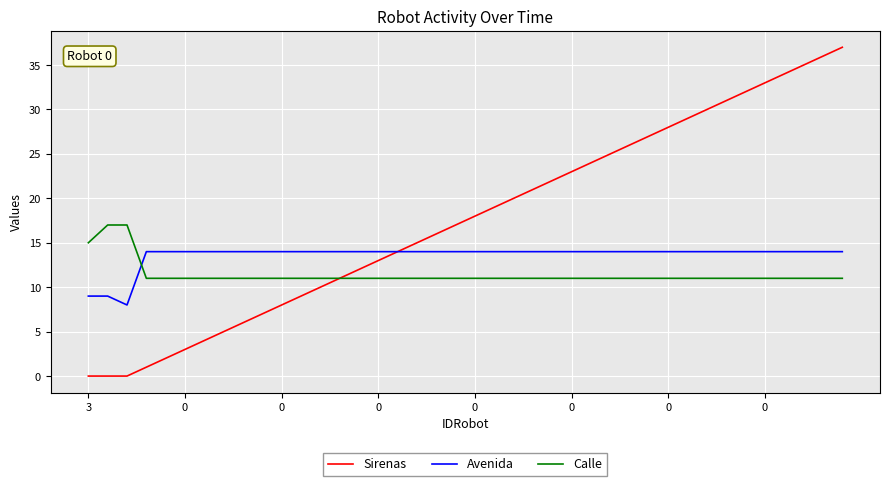

Count the Calle values in the range 11 to 12.

37